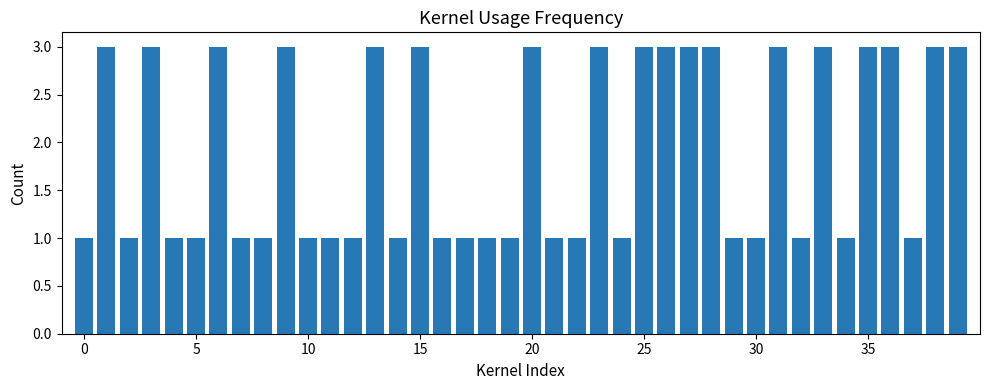

What is the sum of all values?

76